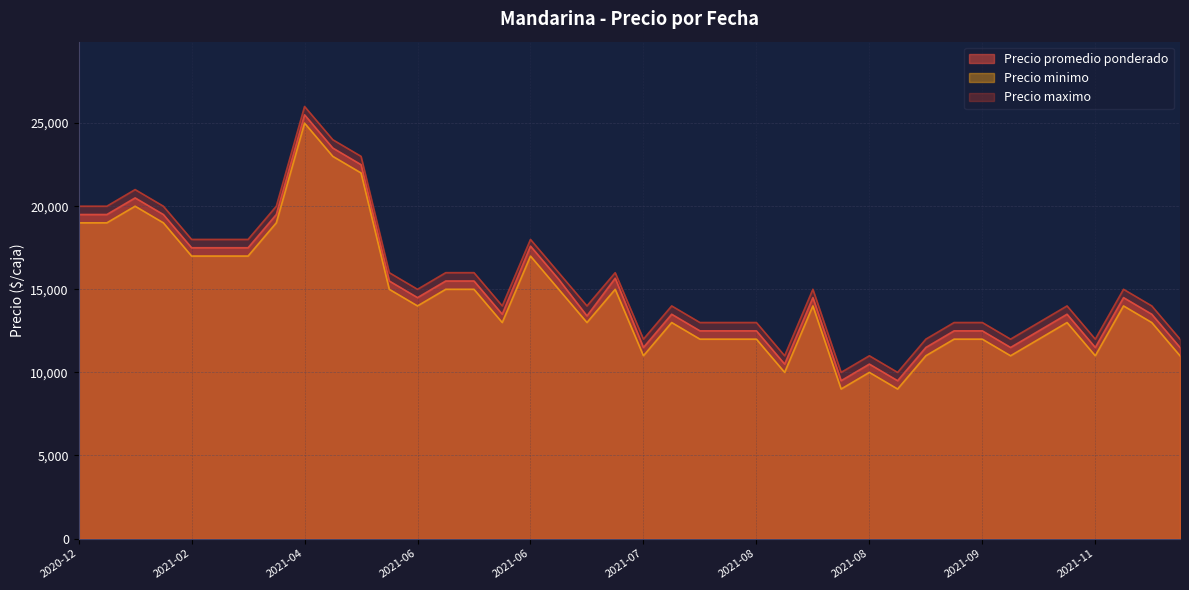

Between 2021-02-17 and 2021-11-23, which is larger?

2021-02-17